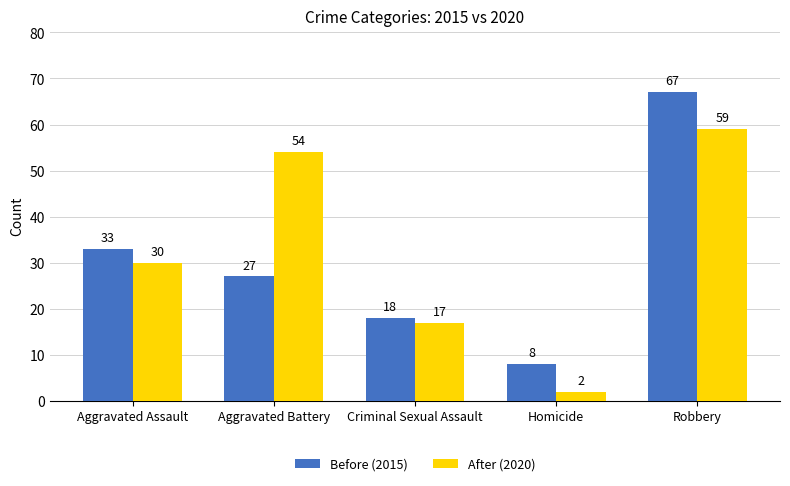

What is the value of the Before (2015) bar at the 4th from the left?

8